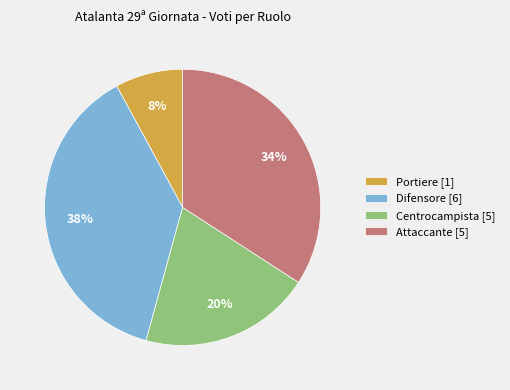

Does Centrocampista [5] represent more than half of the total?

No